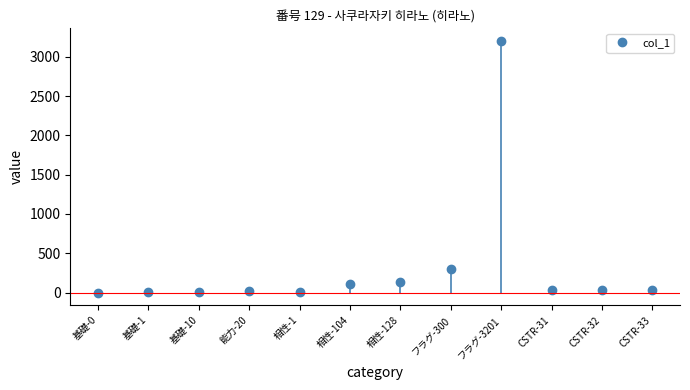

The value at 基礎-0 is 0. True or false?

True